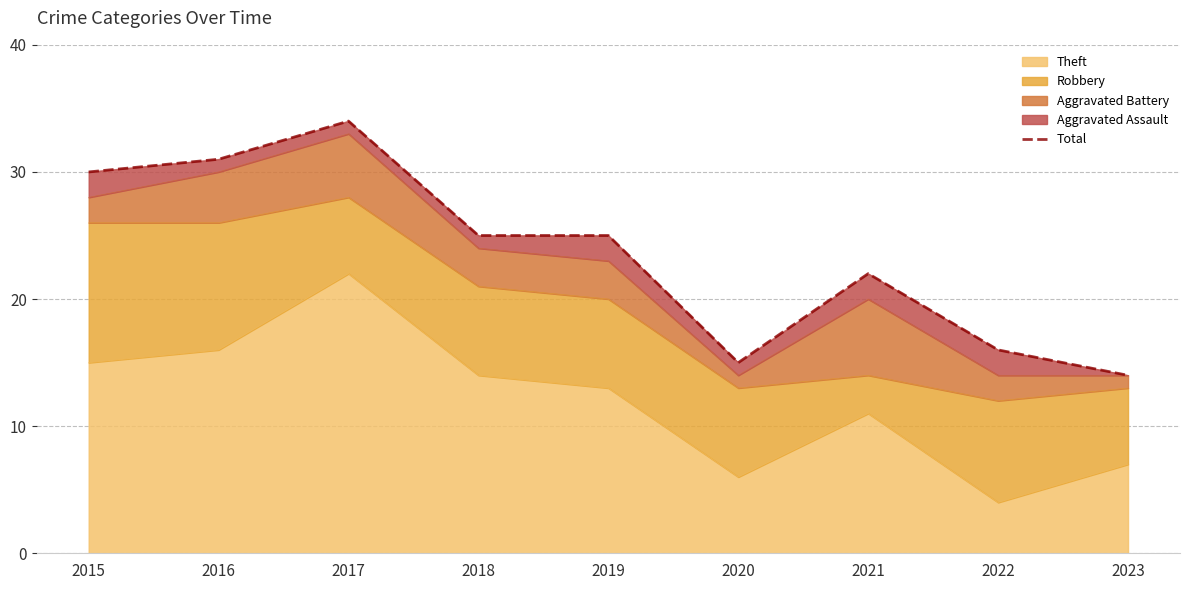

What is the difference between the second highest and second lowest values?

16